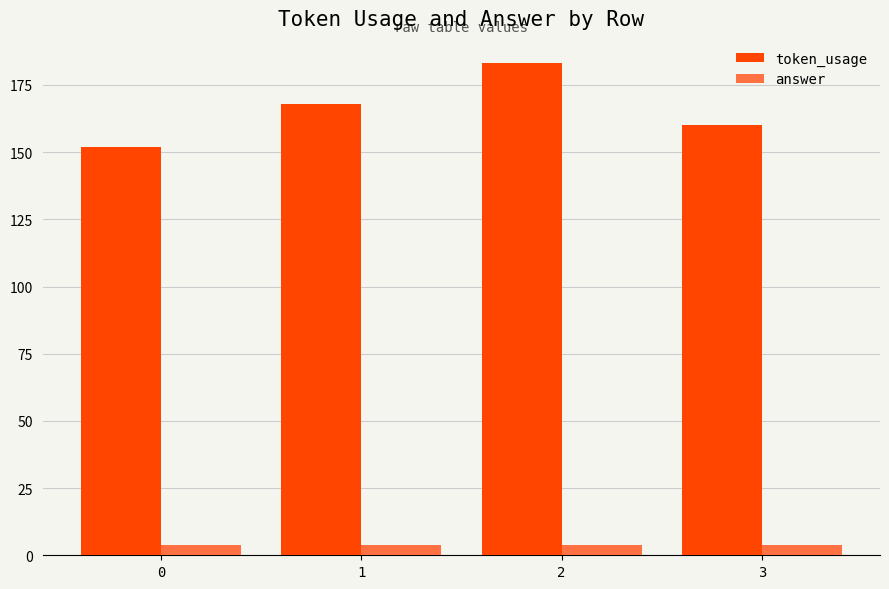

List the series in order of their overall mean, lowest first.

answer, token_usage